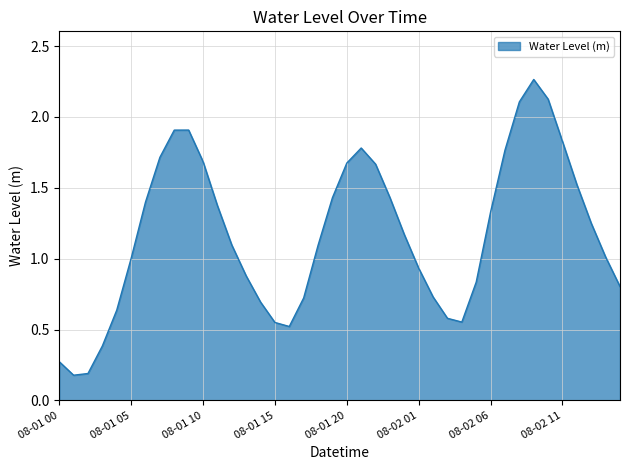

What is the difference between the maximum and minimum values?

2.1